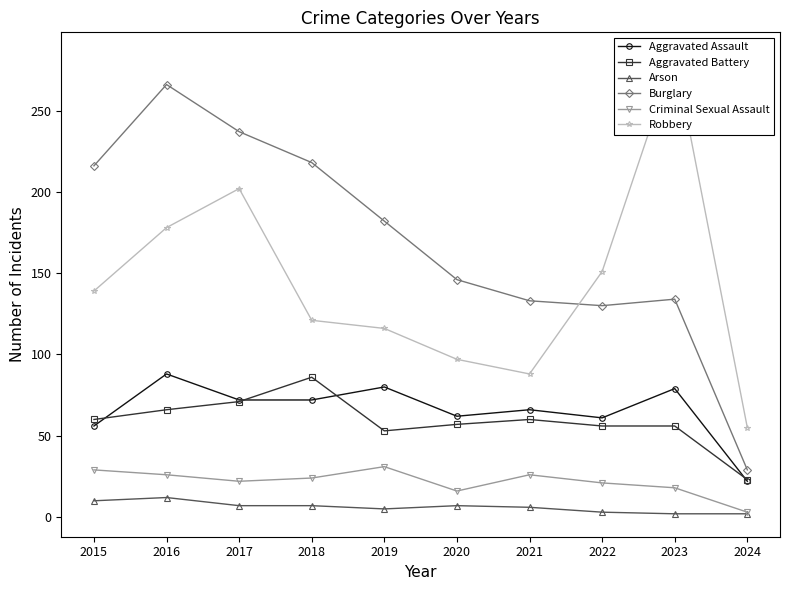

How many data points in Aggravated Assault are less than 72?

5